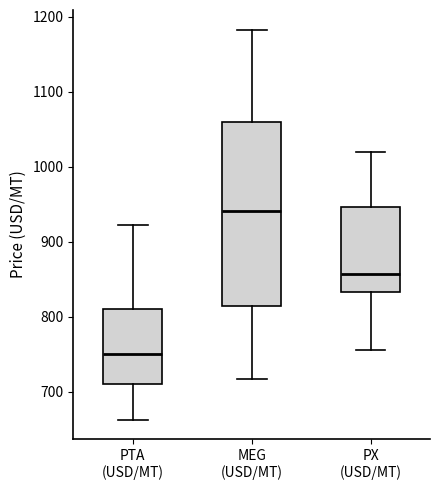

Which box has the highest median line?

MEG (USD/MT)